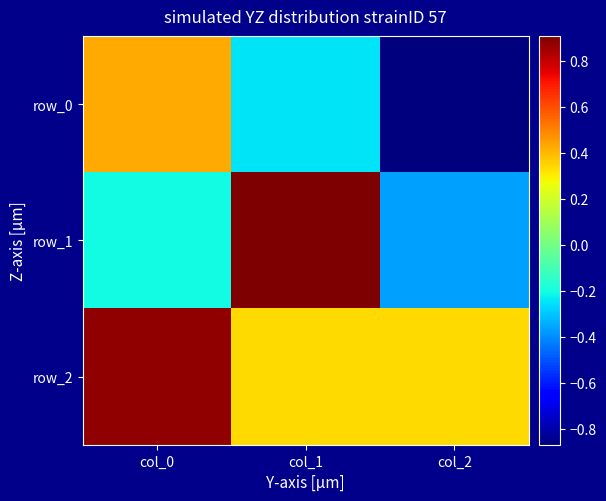

At which label does row_2 reach its minimum?

col_1